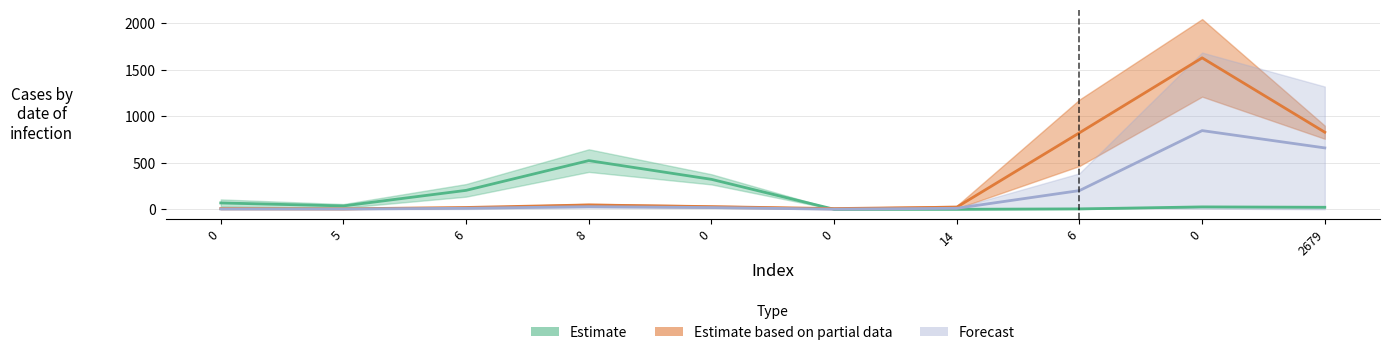

What is the spread (max minus min) of values at 0?

106